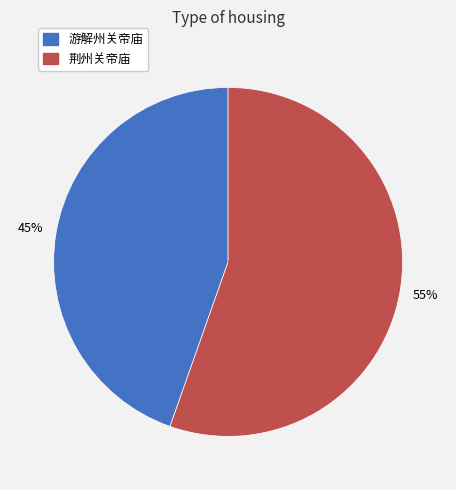

Which slice represents more than half of the pie?

荆州关帝庙